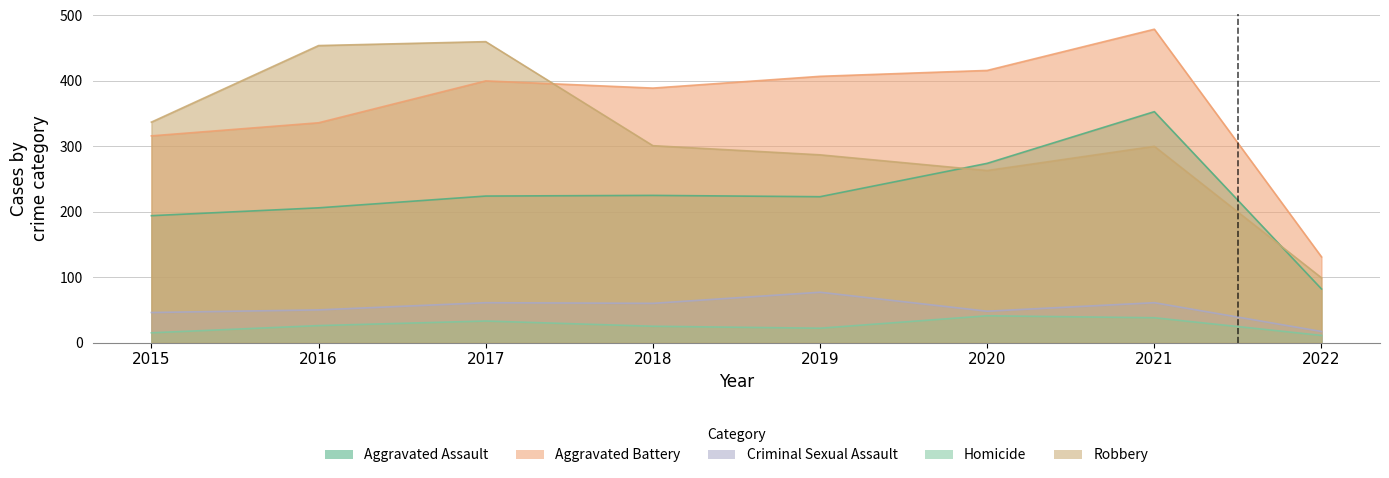

True or false: Aggravated Battery has a value of 131 at 2022.

True